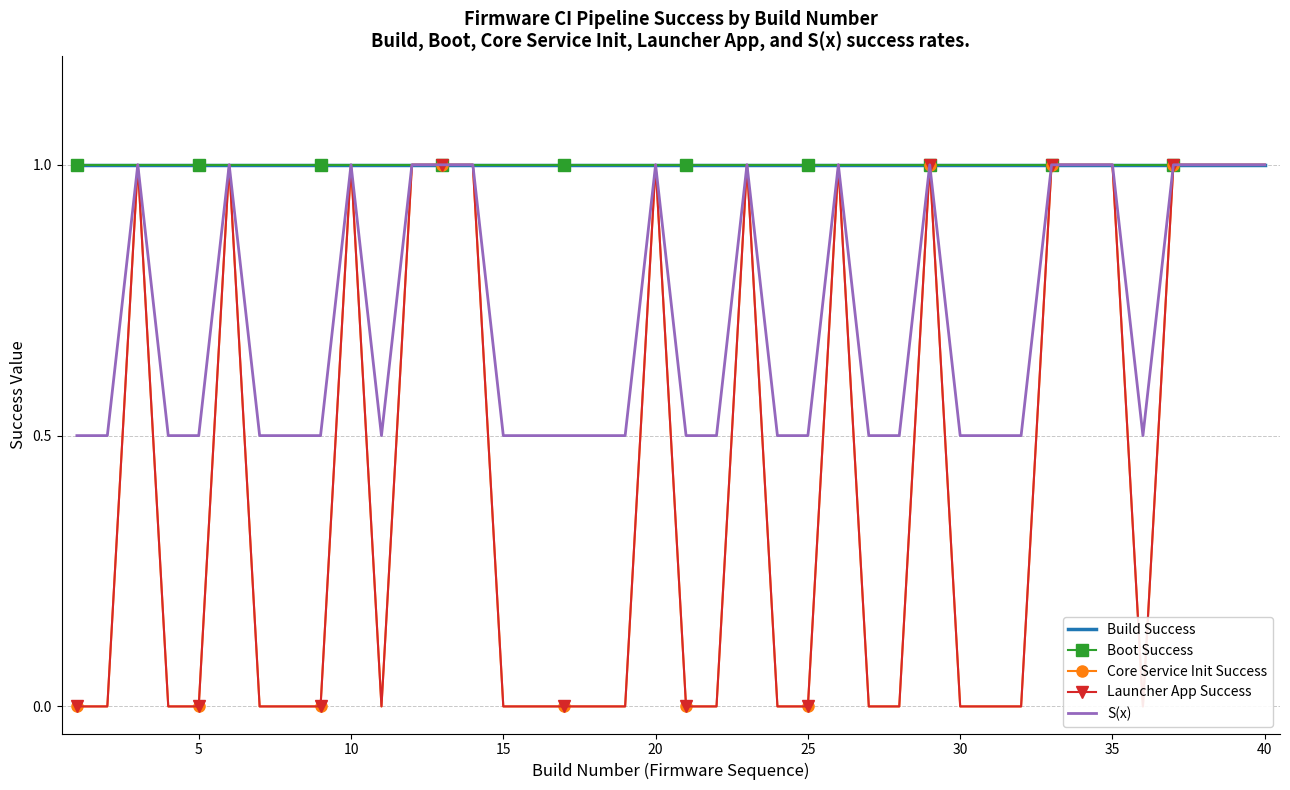

Which series has the largest total across all categories?

Build Success